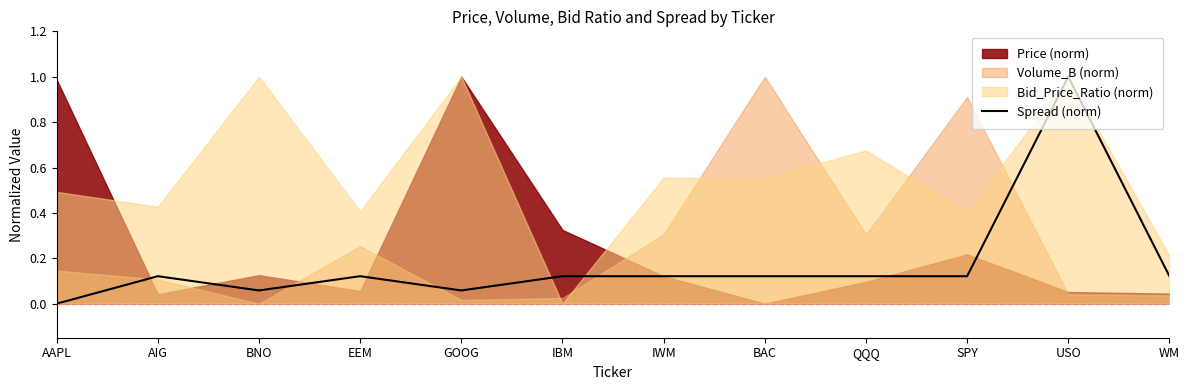

The chart shows a value of 0.2 at EEM. True or false?

False